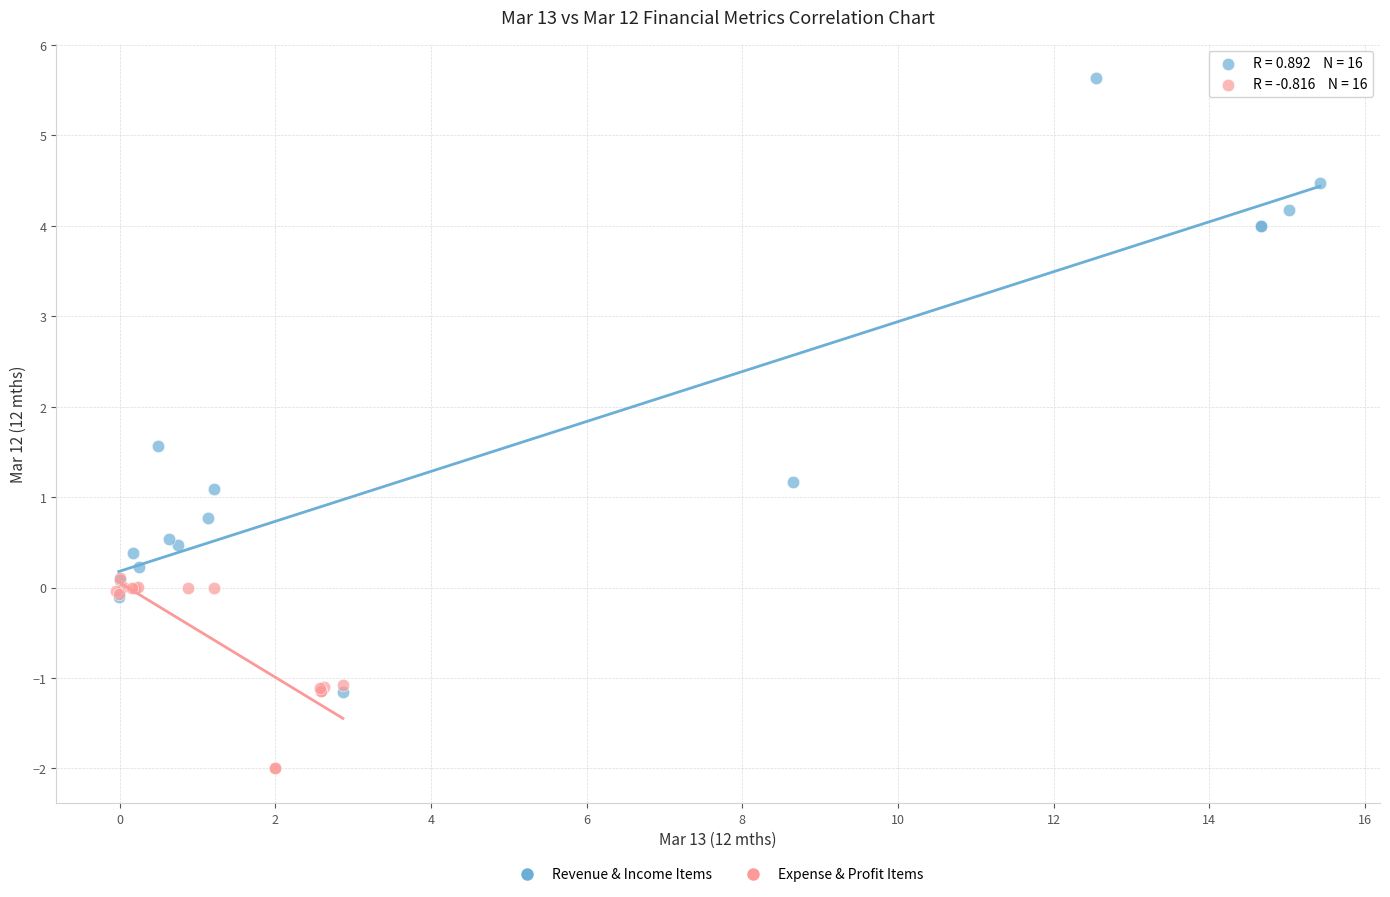

Which series contains the lowest Y value?

Expense & Profit Items